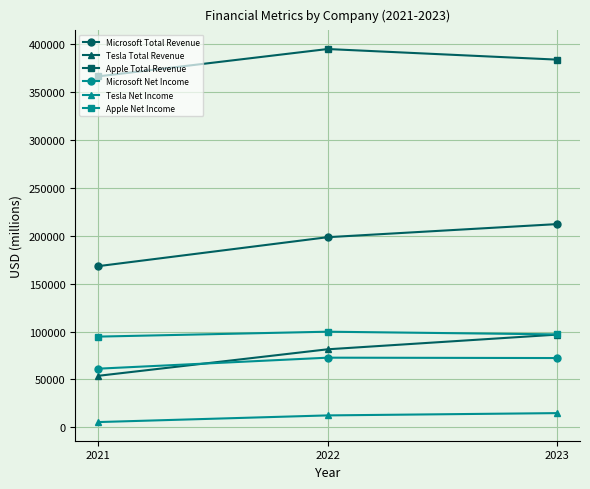

What are all the series names shown in the legend?

Microsoft Total Revenue, Tesla Total Revenue, Apple Total Revenue, Microsoft Net Income, Tesla Net Income, Apple Net Income